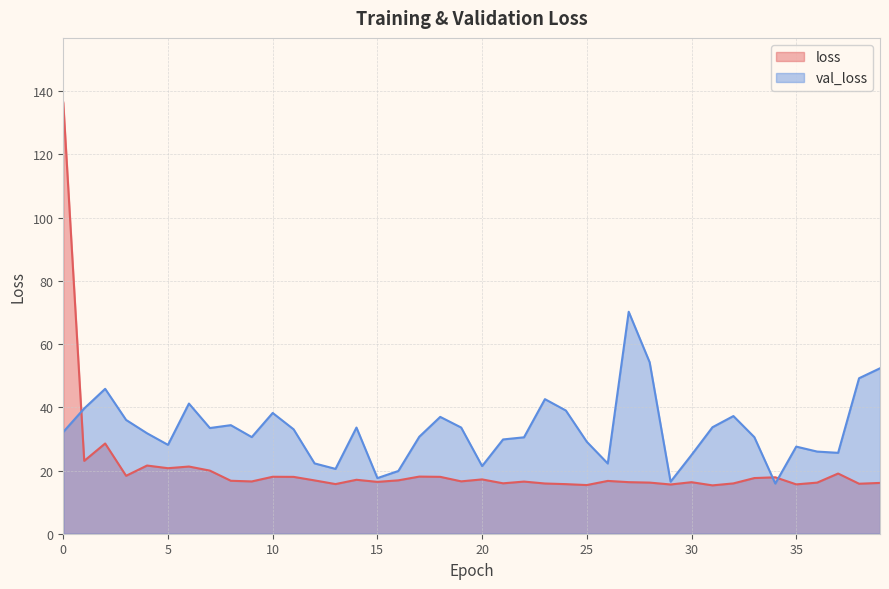

Does the chart have visible grid lines?

Yes